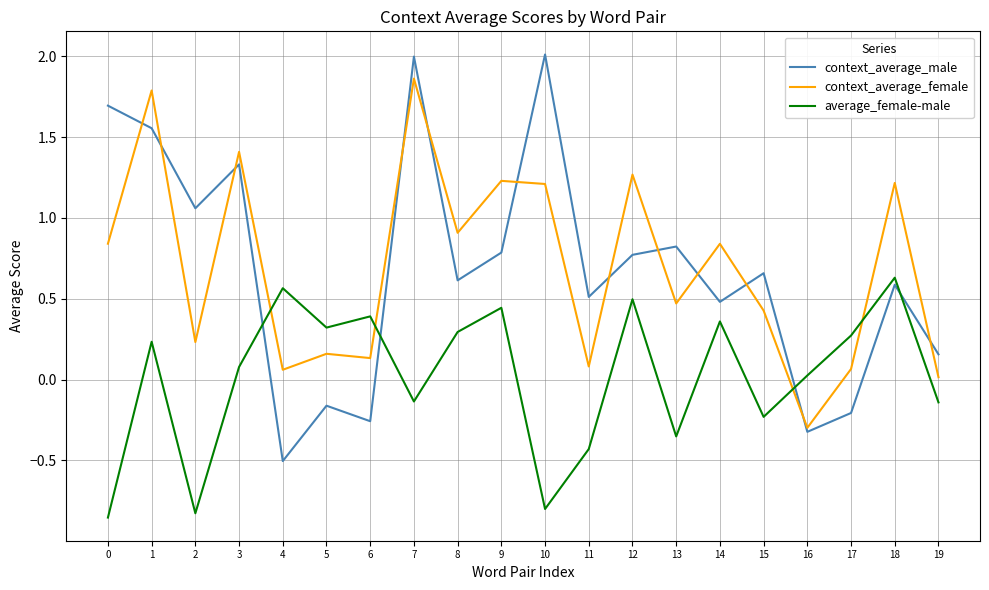

The context_average_male series shows 1.3 at 3. True or false?

True